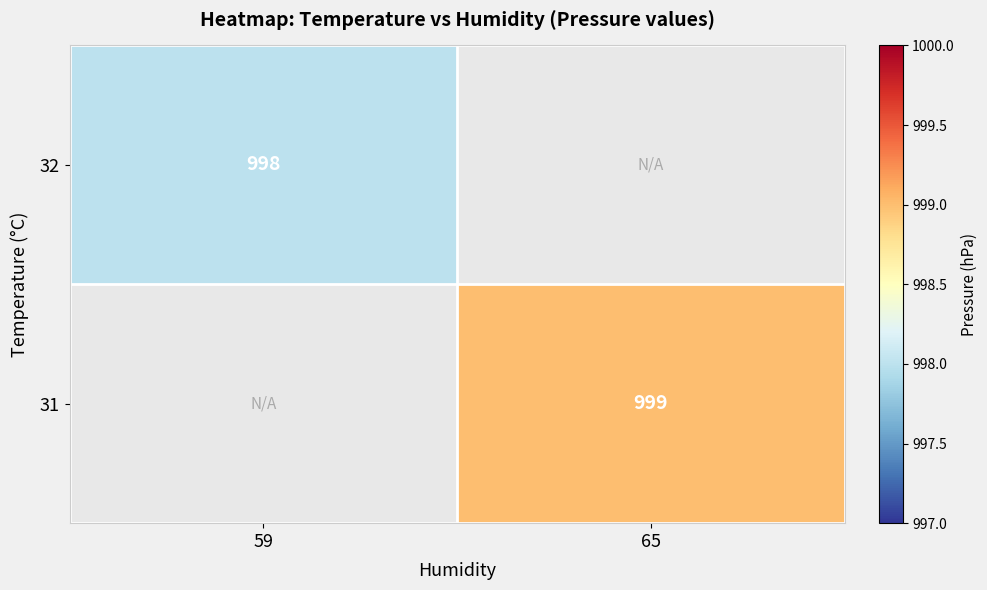

What is the maximum value shown in the chart?

999.0